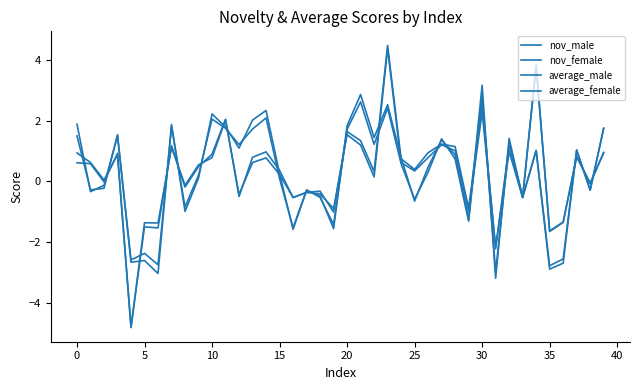

What is the sum of all nov_male values?

10.5